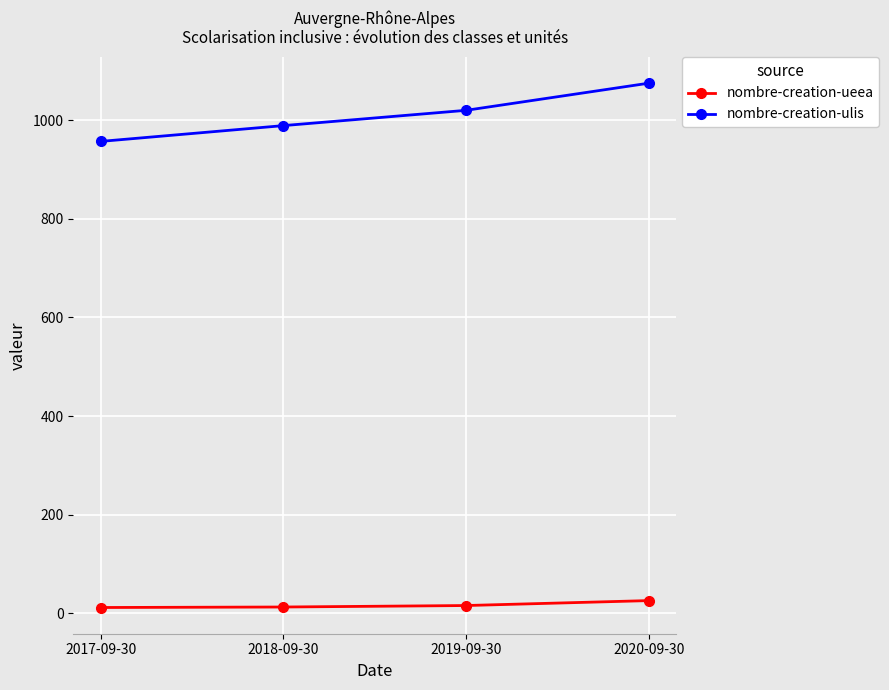

The nombre-creation-ueea series shows 12 at 2017-09-30. True or false?

True